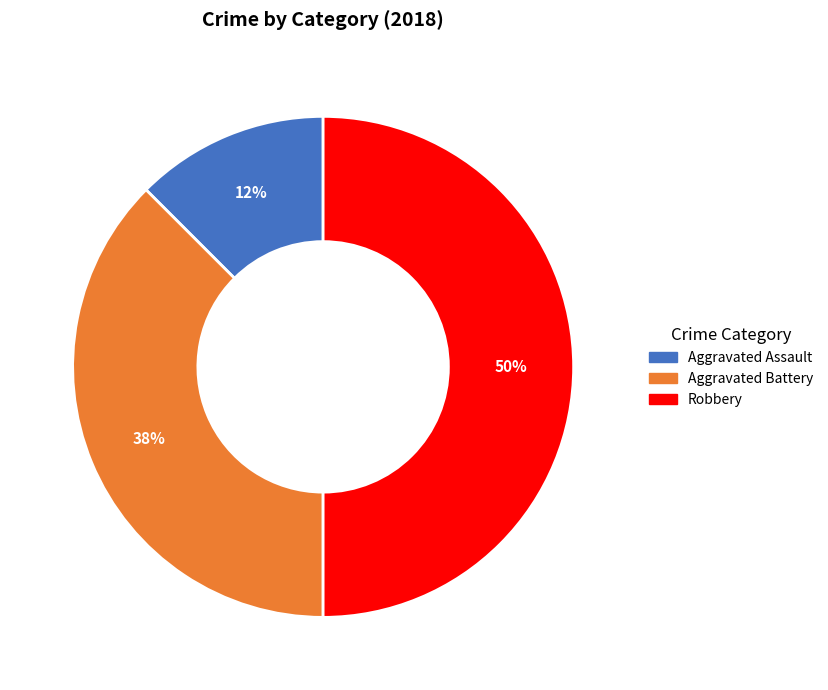

To the nearest percent, what is the average slice percentage?

33%